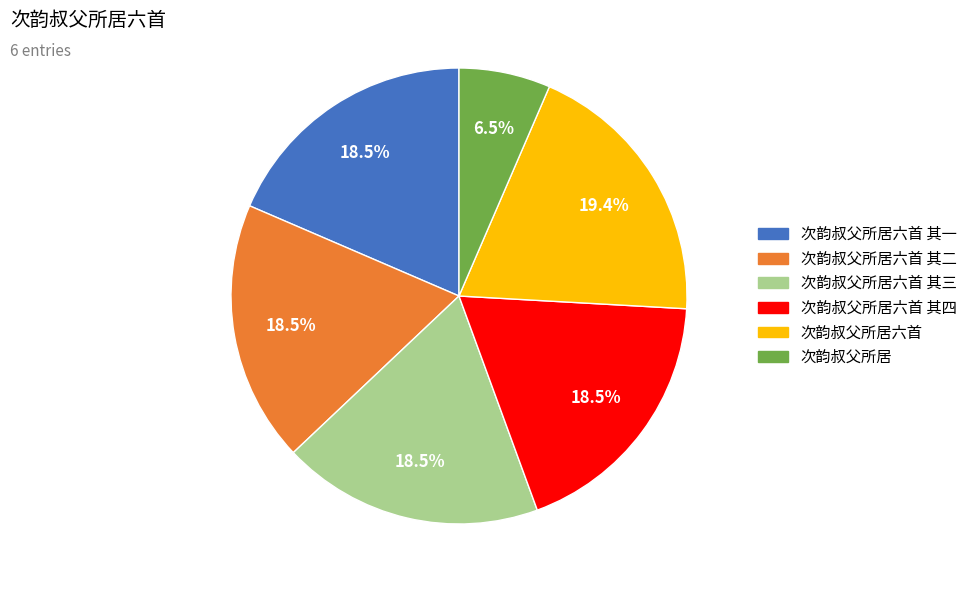

What is the total percentage of 次韵叔父所居六首 其二 and 次韵叔父所居?

25.0%